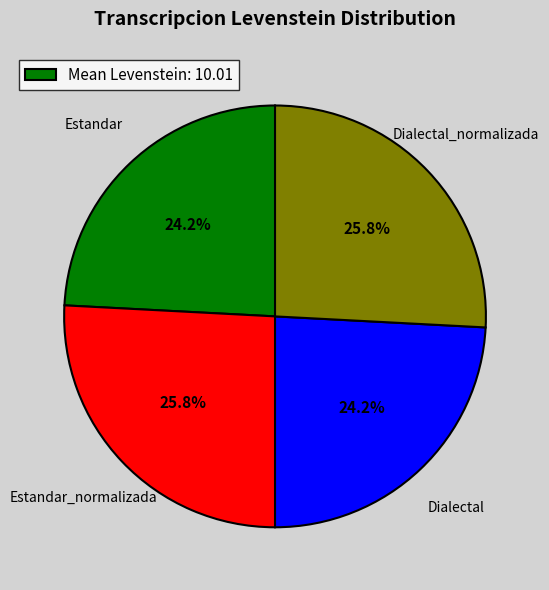

How much of the chart is everything except Estandar?

75.8%